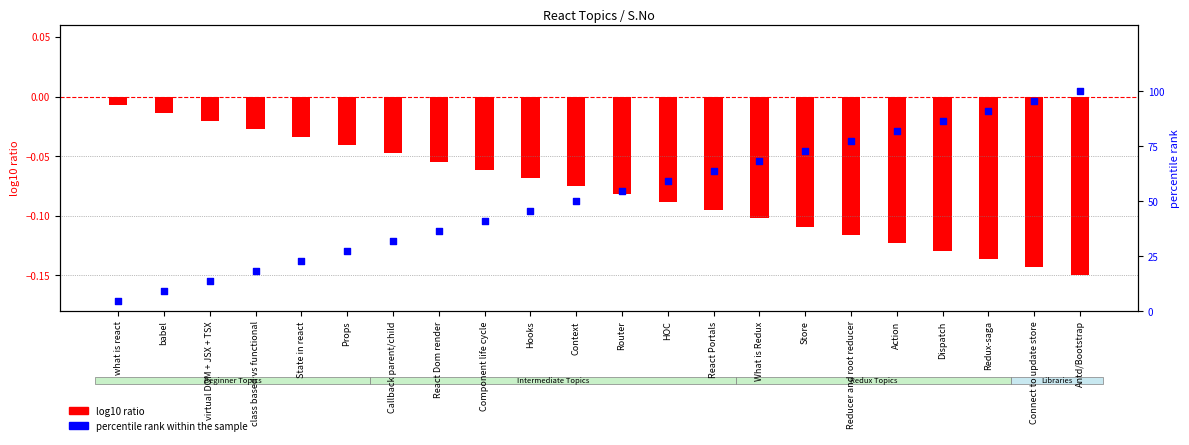

Which series contains the lowest Y value?

log10 ratio